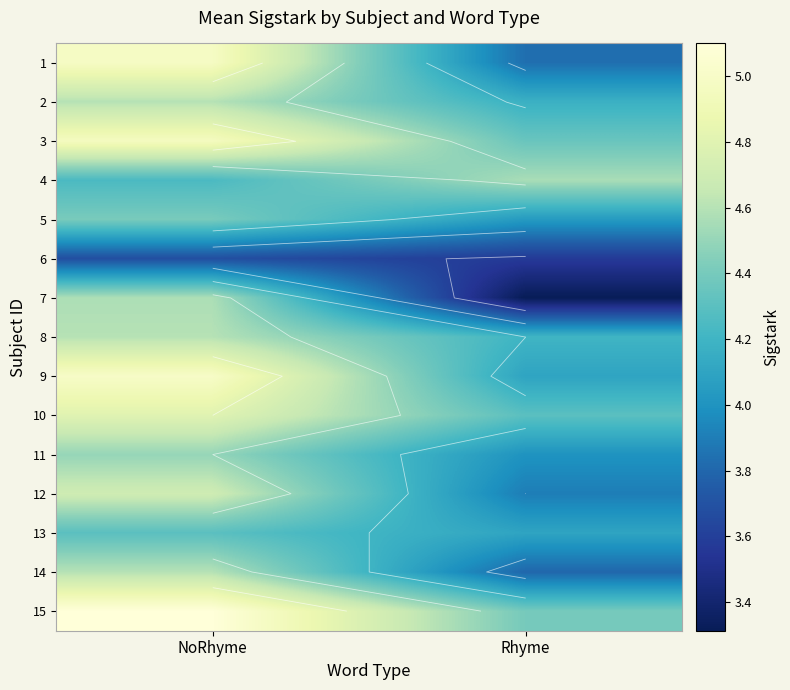

At how many categories does at least one series exceed 4?

2